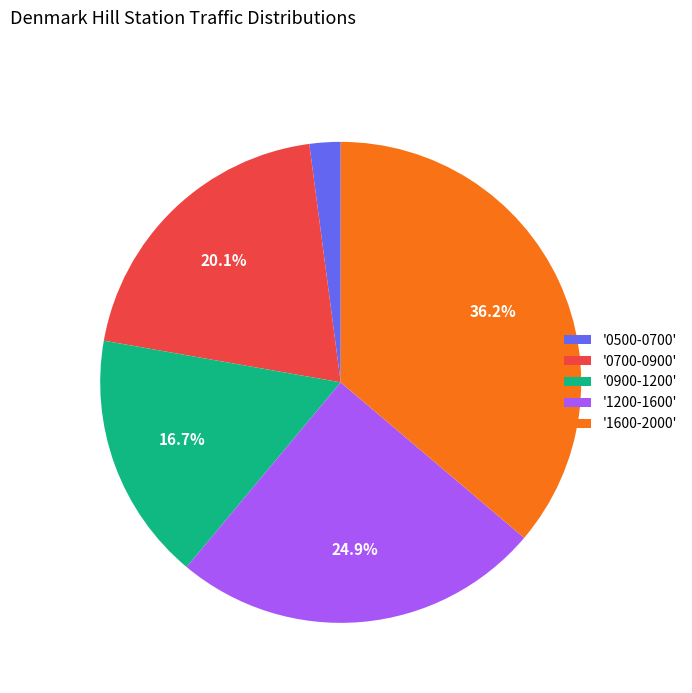

Rank the categories by value from highest to lowest.

'1600-2000', '1200-1600', '0700-0900', '0900-1200', '0500-0700'